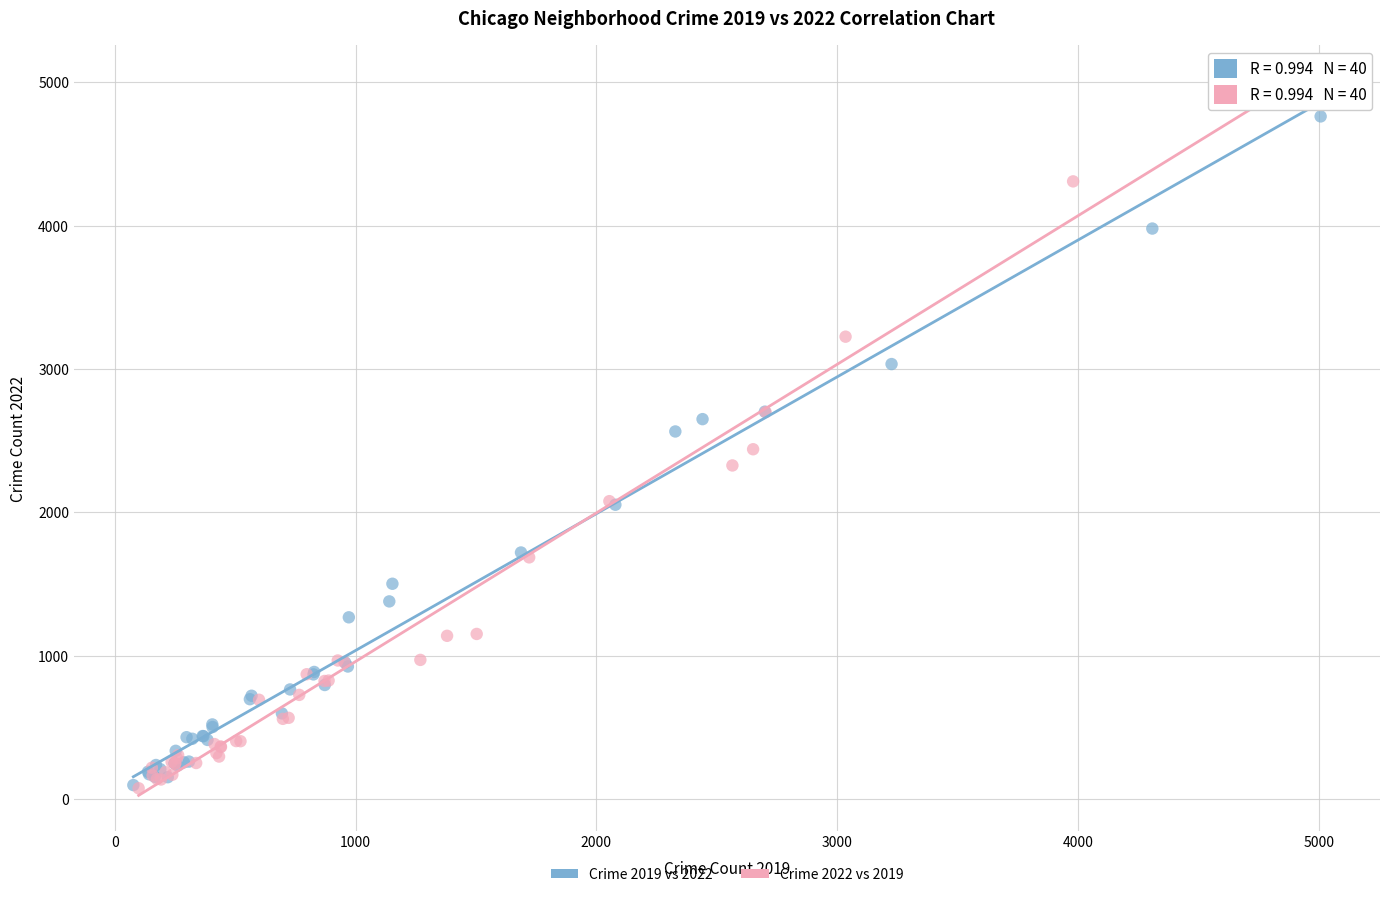

Which series has the widest spread of Y values?

Crime 2022 vs 2019